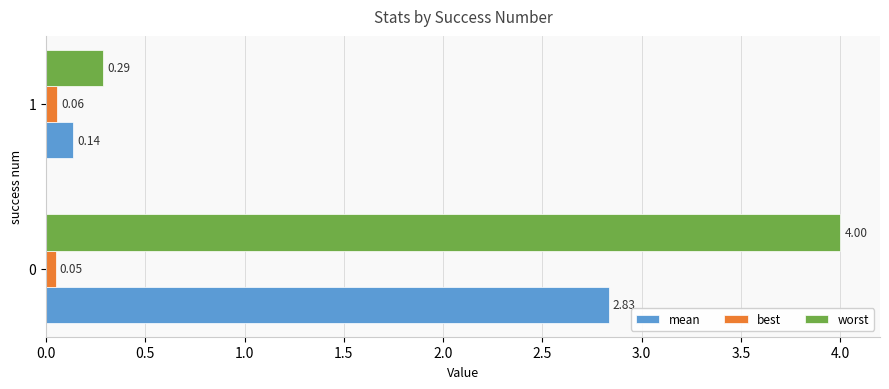

List the series in order of their peak value, lowest first.

best, mean, worst